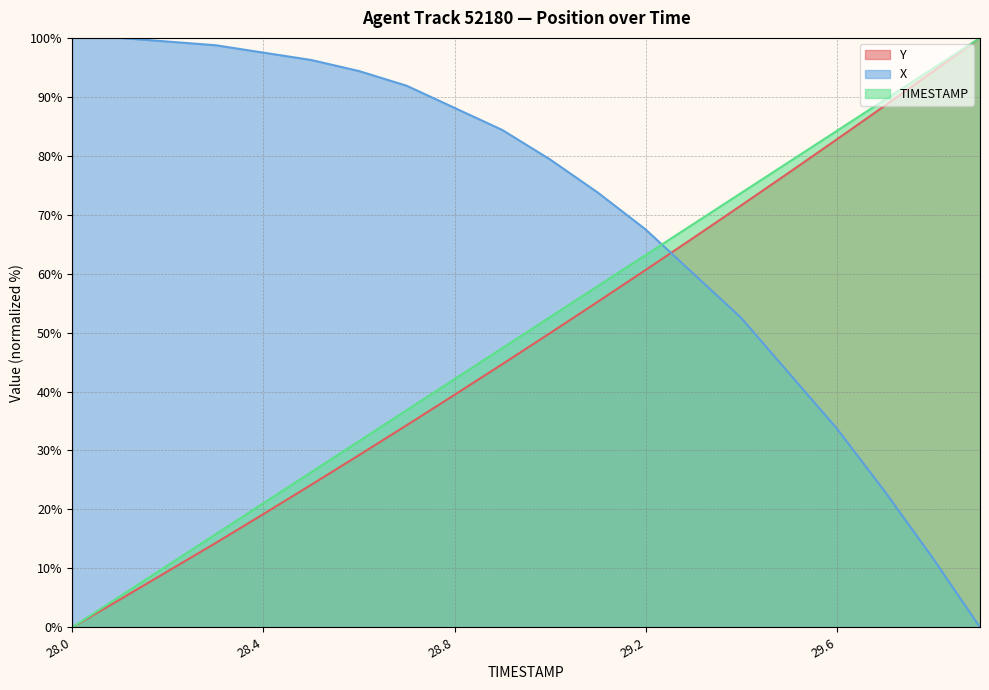

Which series has the largest total across all categories?

X